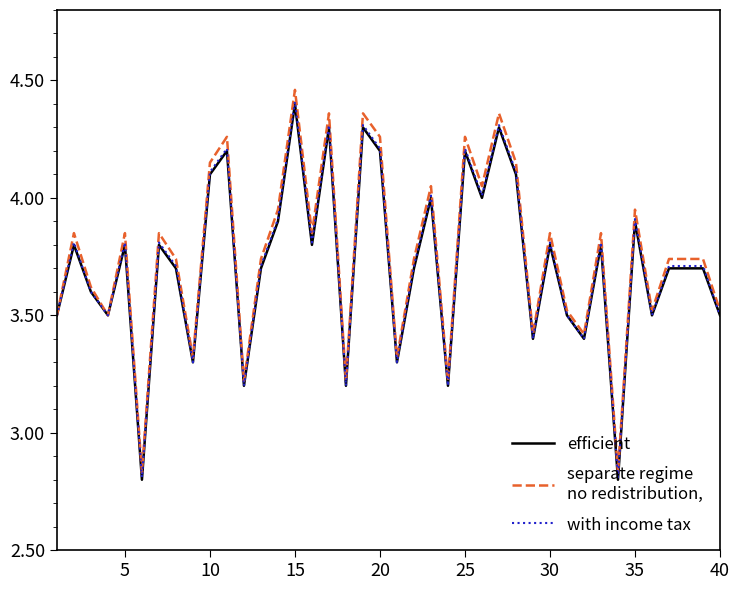

At which category does the chart reach its peak across all series?

15